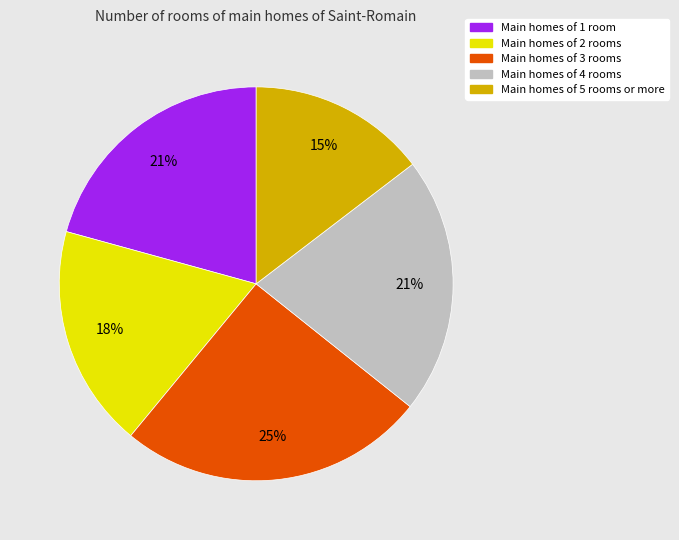

To the nearest percent, what is the average slice percentage?

20%